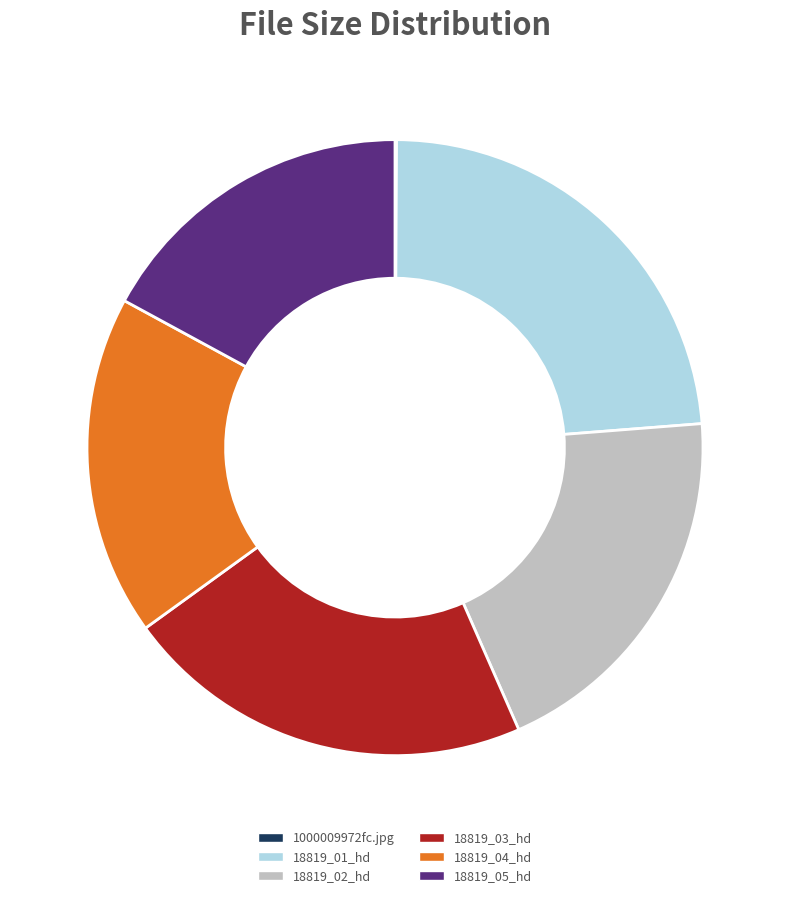

Which slice is the largest?

18819_01_hd